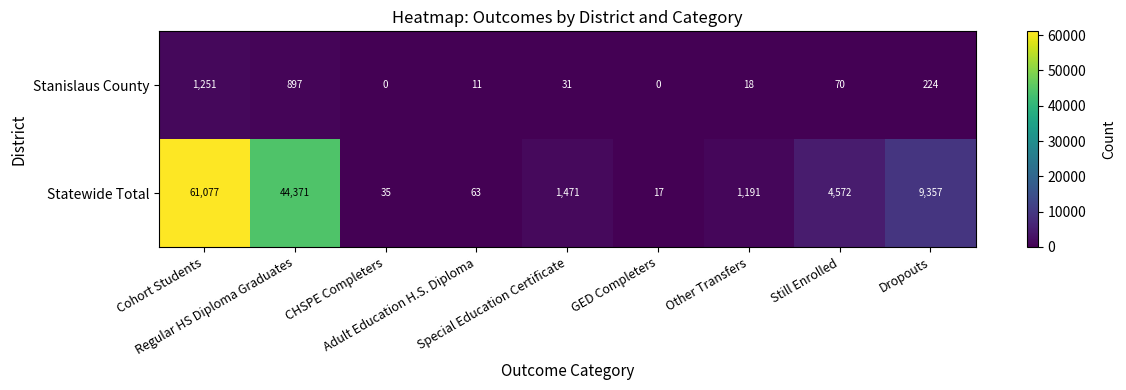

Which series has the largest range (max minus min)?

Statewide Total